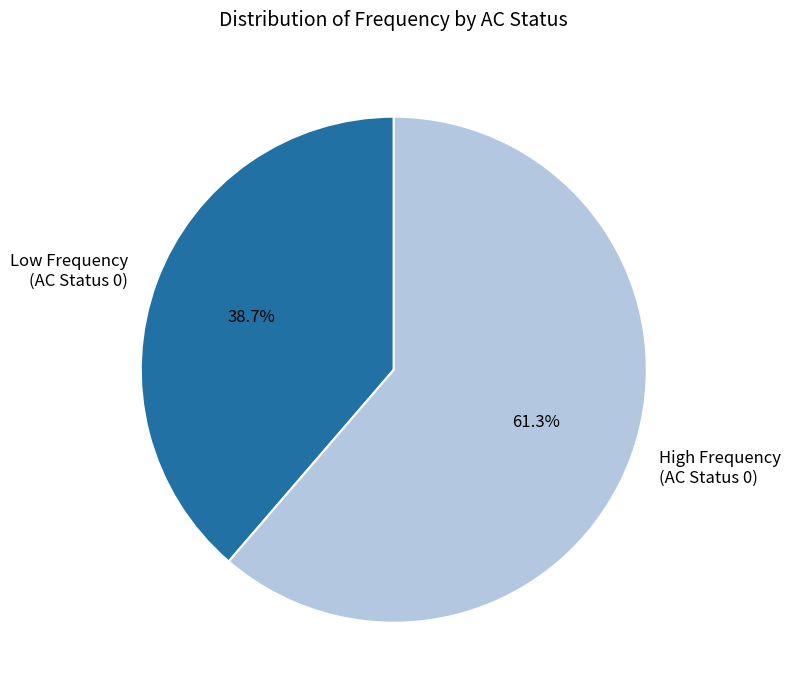

Is the sum of Low Frequency (AC Status 0) and High Frequency (AC Status 0) greater than half?

Yes